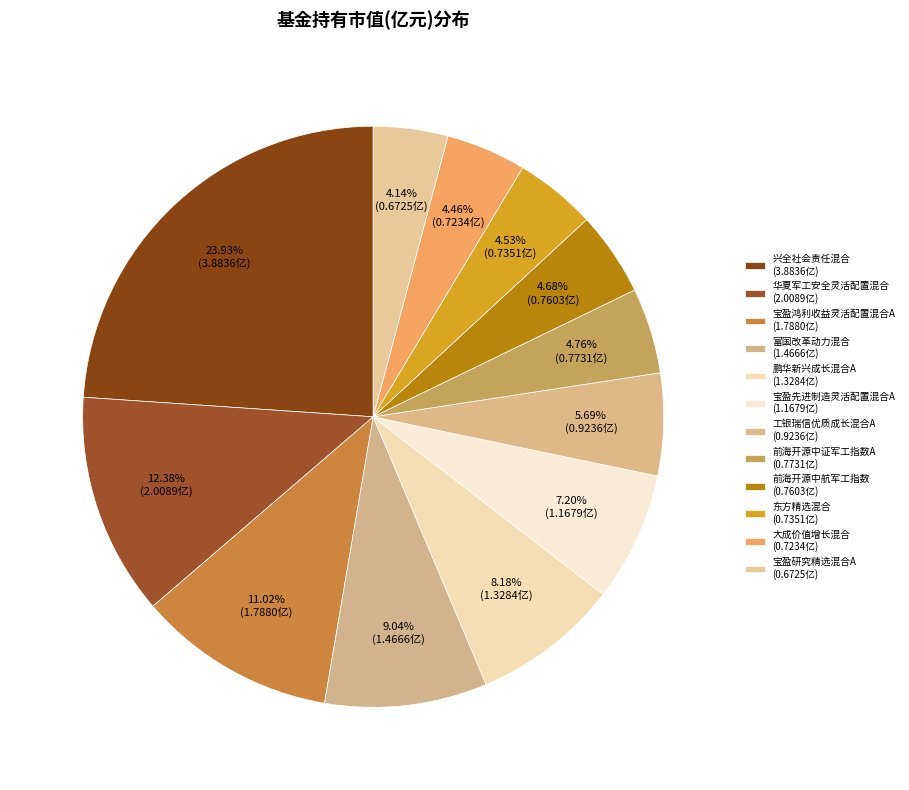

What is the total percentage of 宝盈研究精选混合A and 工银瑞信优质成长混合A?

9.8%